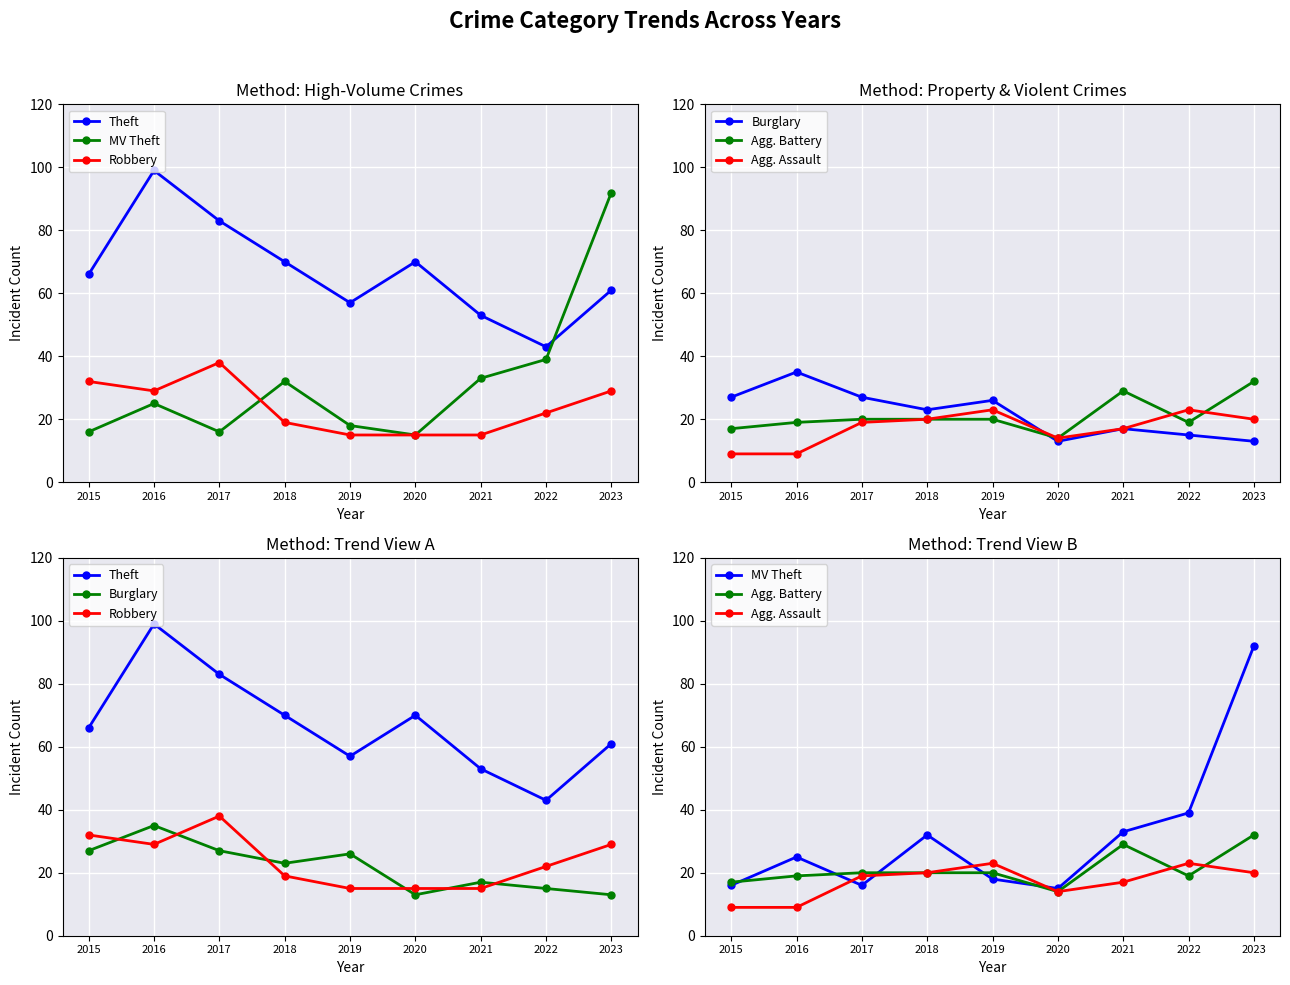

Rank the series at 2017 from lowest to highest value.

MV Theft, Agg. Assault, Agg. Battery, Burglary, Robbery, Theft